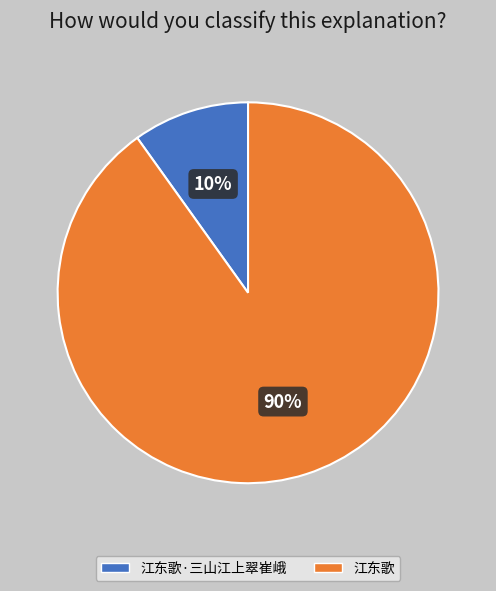

Which slice is the smallest?

江东歌·三山江上翠崔峨